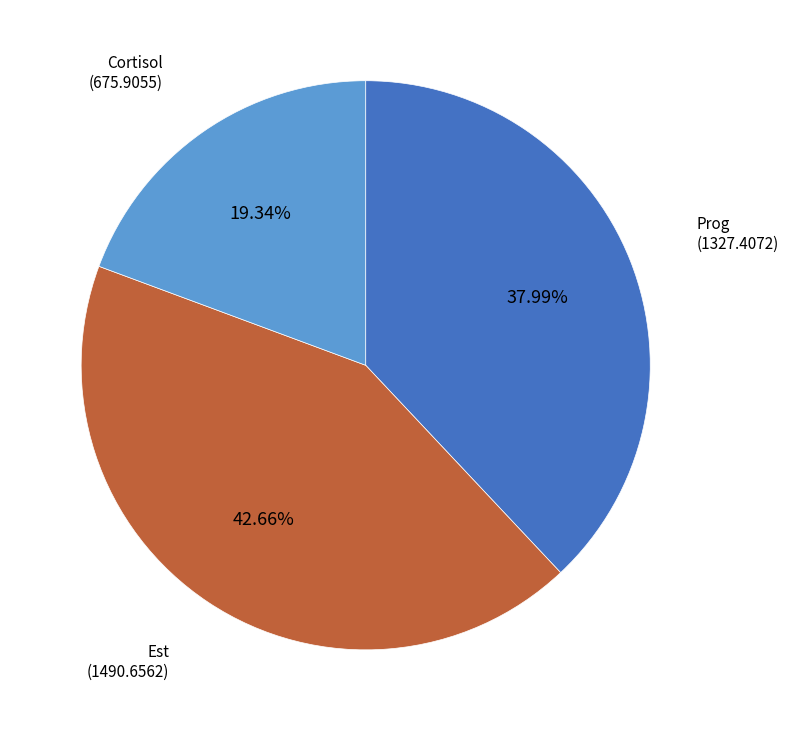

Rank the categories by value from lowest to highest.

Cortisol, Prog, Est